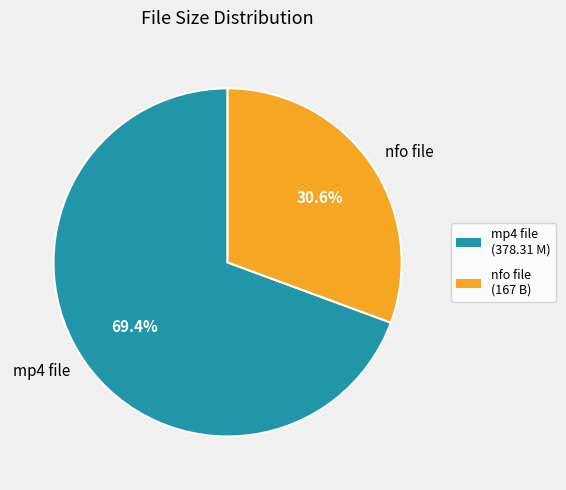

Which slice is the largest?

mp4 file